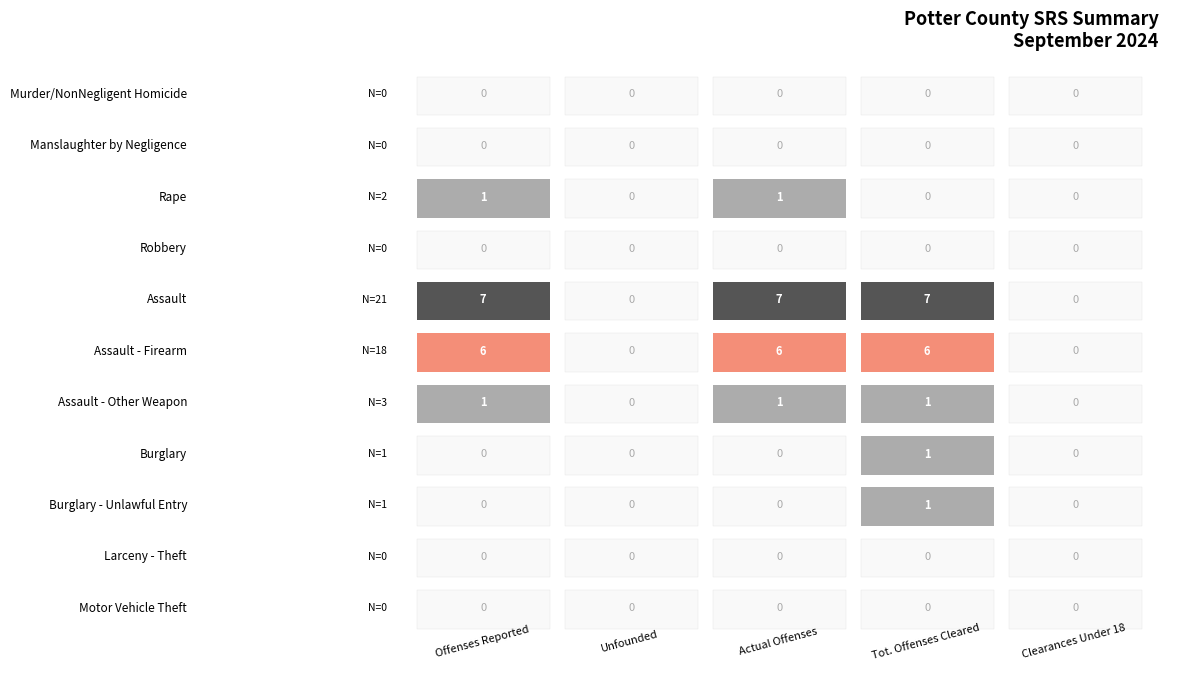

Rank the categories by Burglary - Unlawful Entry value from lowest to highest.

Offenses Reported, Unfounded, Actual Offenses, Clearances Under 18, Tot. Offenses Cleared